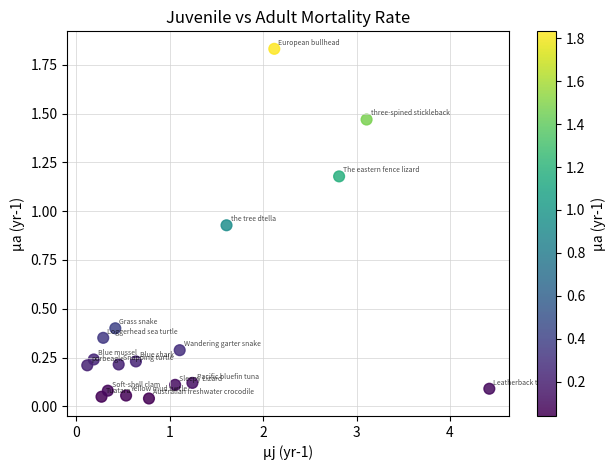

What is the range of X values (max minus min)?

4.3